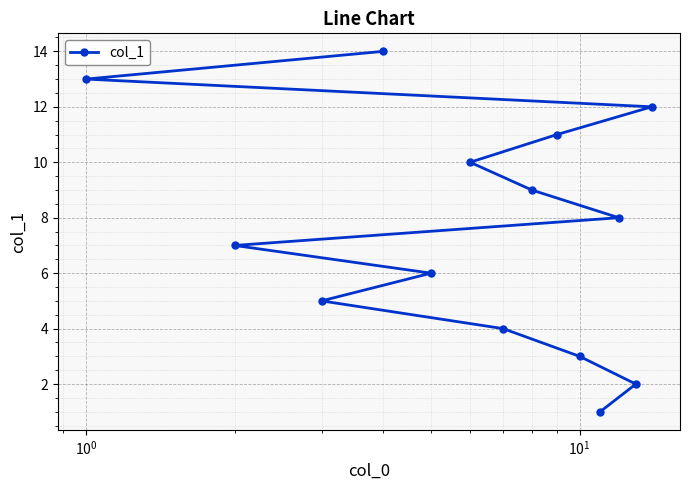

What is the difference between the maximum and minimum values?

13